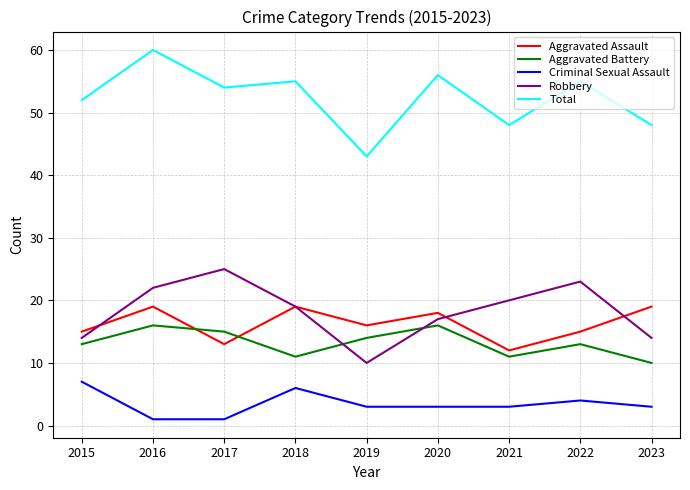

Reading right to left, what are all the values shown in this chart?

Aggravated Assault: 19	15	12	18	16	19	13	19	15
Aggravated Battery: 10	13	11	16	14	11	15	16	13
Criminal Sexual Assault: 3	4	3	3	3	6	1	1	7
Robbery: 14	23	20	17	10	19	25	22	14
Total: 48	55	48	56	43	55	54	60	52